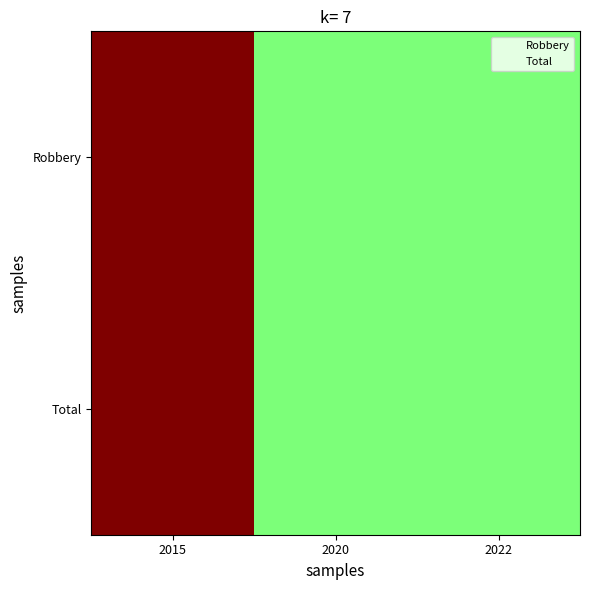

Reading left to right, what are all the values shown in this chart?

Robbery: 2015=2	2020=1	2022=1
Total: 2015=2	2020=1	2022=1